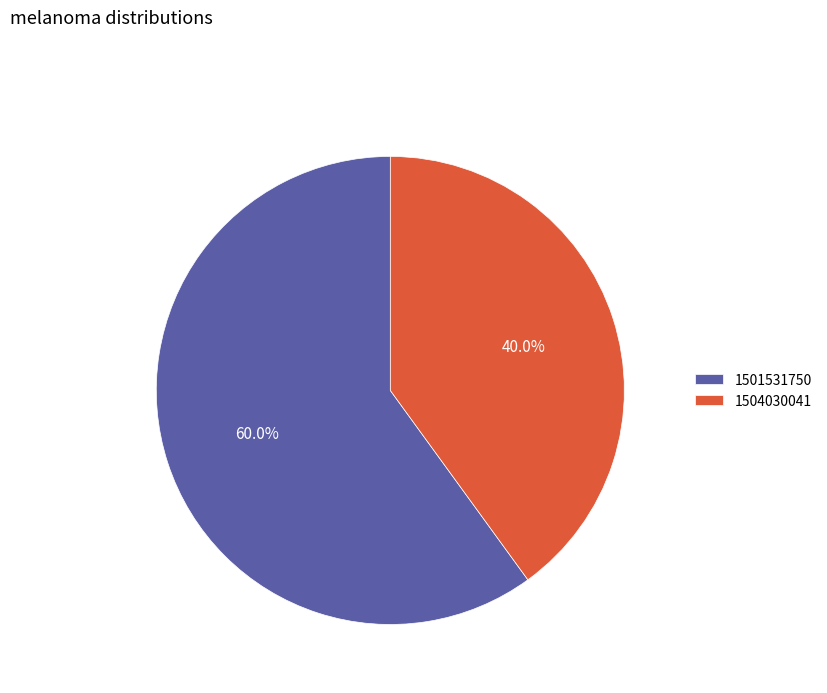

Approximately how many times larger is the value at 1504030041 compared to 1501531750?

0.7